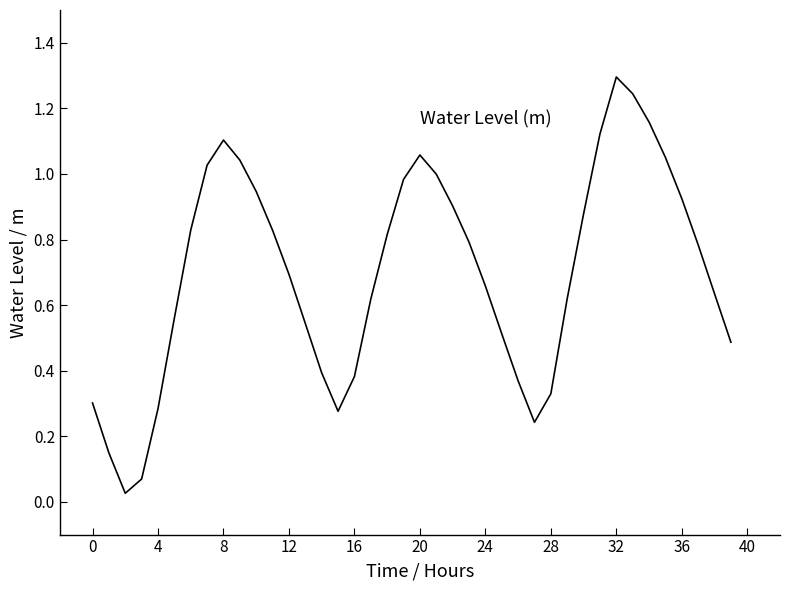

What is the difference between the maximum and minimum values?

1.3